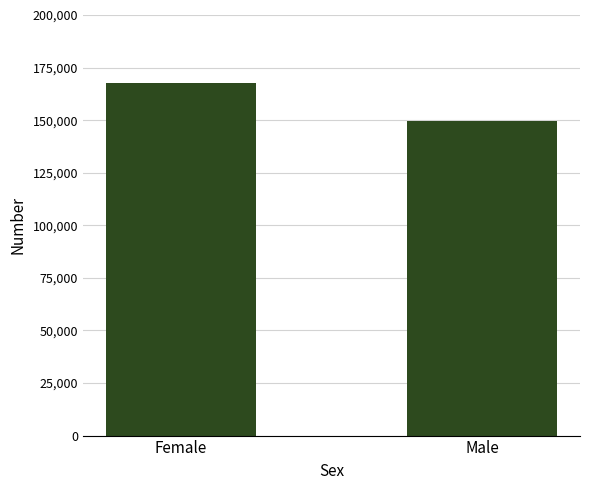

Reading left to right, extract all data points from this chart.

167820	149712